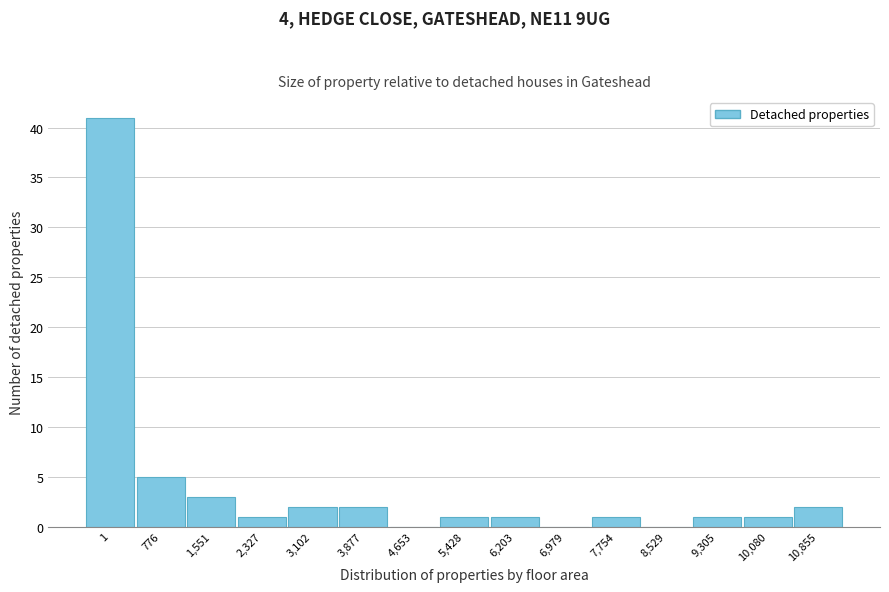

Reading right to left, list all the values displayed in this chart.

10,855=2	10,080=1	9,305=1	8,529=0	7,754=1	6,979=0	6,203=1	5,428=1	4,653=0	3,877=2	3,102=2	2,327=1	1,551=3	776=5	1=41